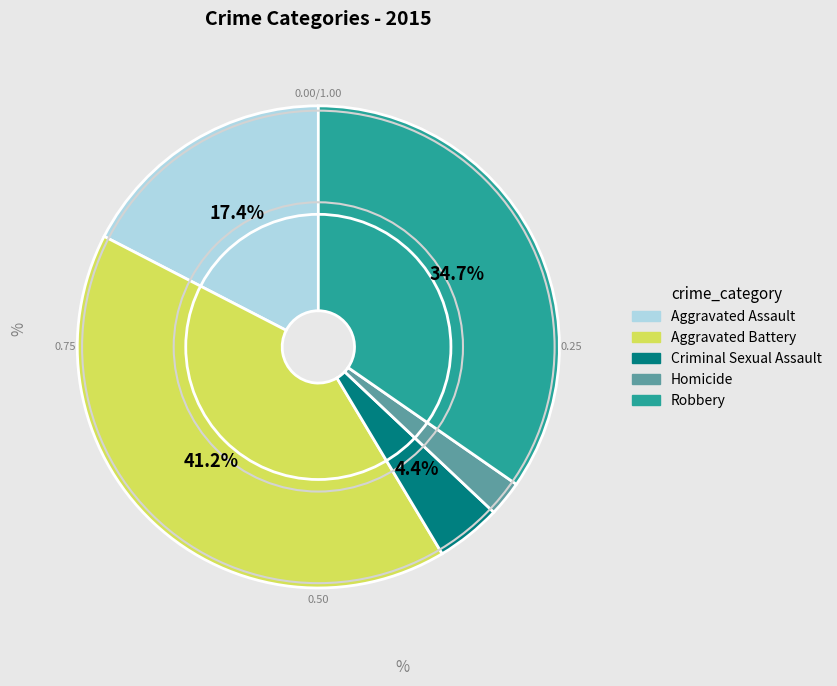

To the nearest percent, what is the average slice percentage?

20%